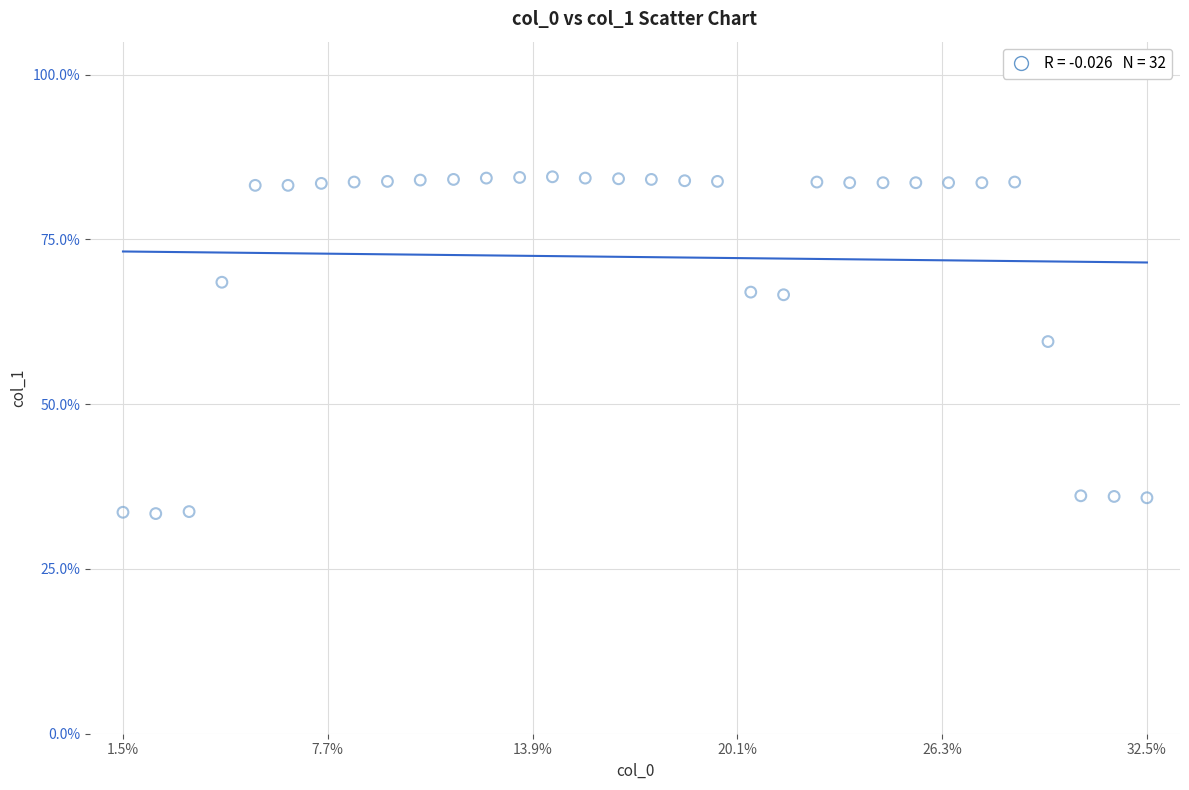

What Y value in the scatter plot is closest to 58?

59.5